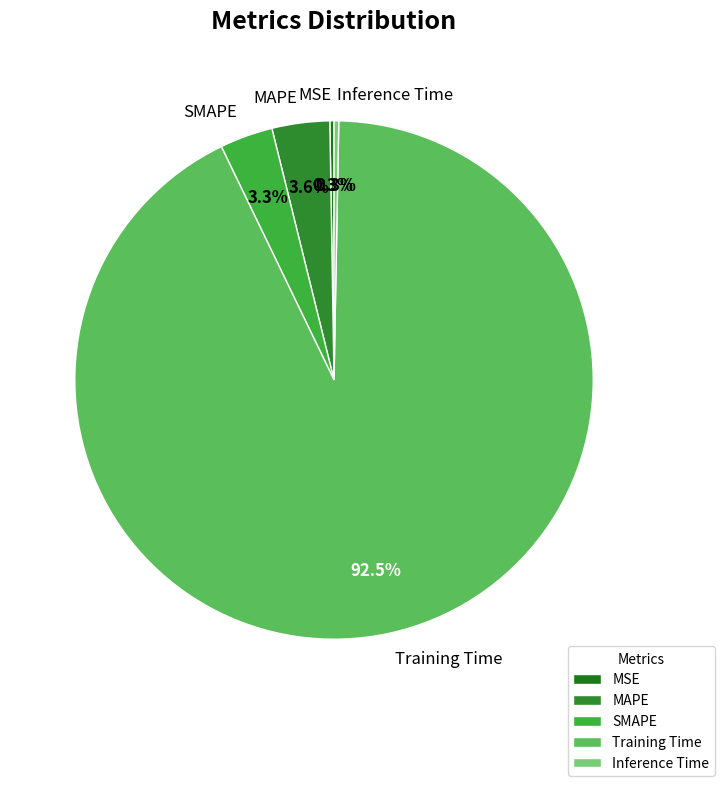

To the nearest percent, what is the combined percentage of SMAPE and MAPE?

7%